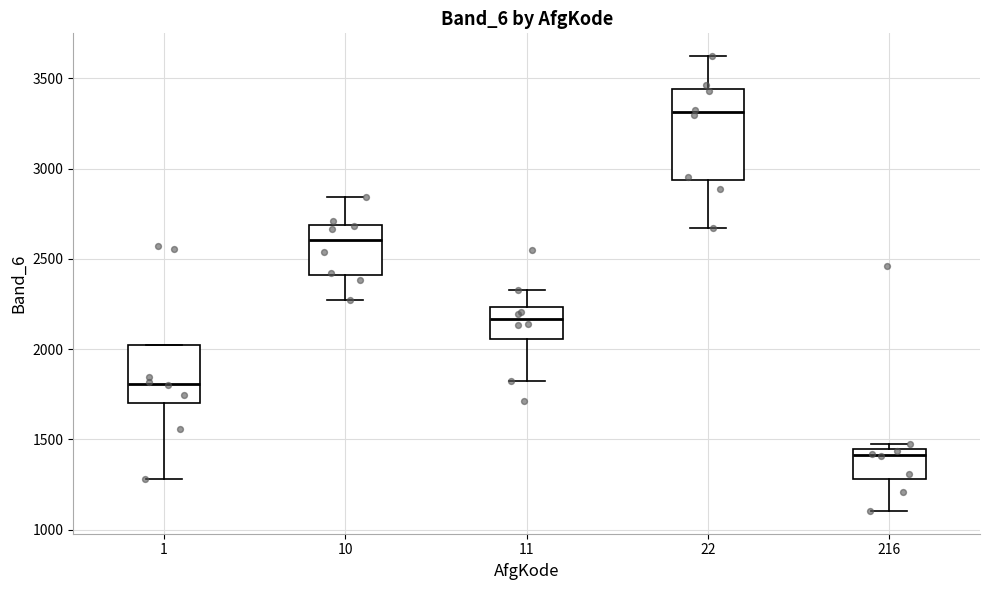

Reading left to right, transcribe this box plot: for each box, give where its median line is, the range the box spans, and where its two whiskers end, as read against the y-axis. The values are not printed on the chart, so give them approximately, as read against the axis.

1: median 1800, box 1700 to 2000, whiskers 1300 to 2000
10: median 2600, box 2400 to 2700, whiskers 2250 to 2850
11: median 2150, box 2050 to 2250, whiskers 1850 to 2300
22: median 3300, box 2950 to 3450, whiskers 2650 to 3600
216: median 1400, box 1300 to 1450, whiskers 1100 to 1500